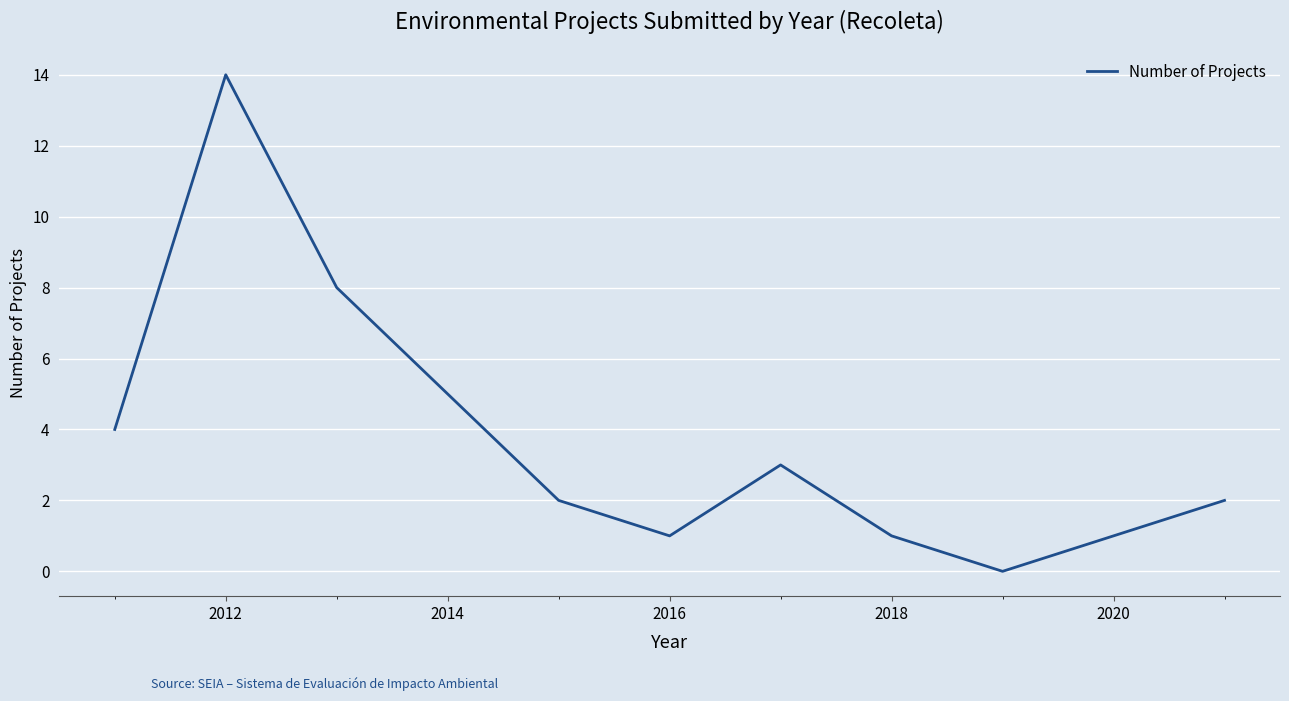

What is the difference between the maximum and minimum values?

14